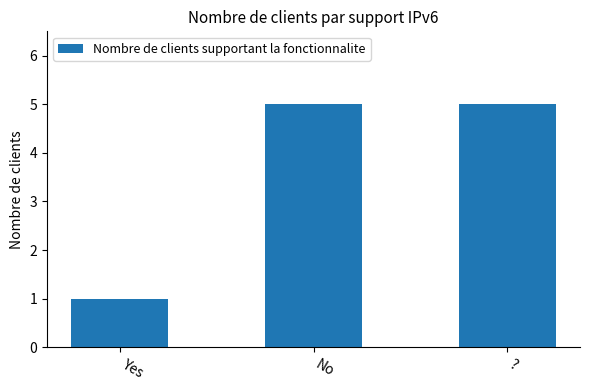

Is it true that the value at No is 7?

False